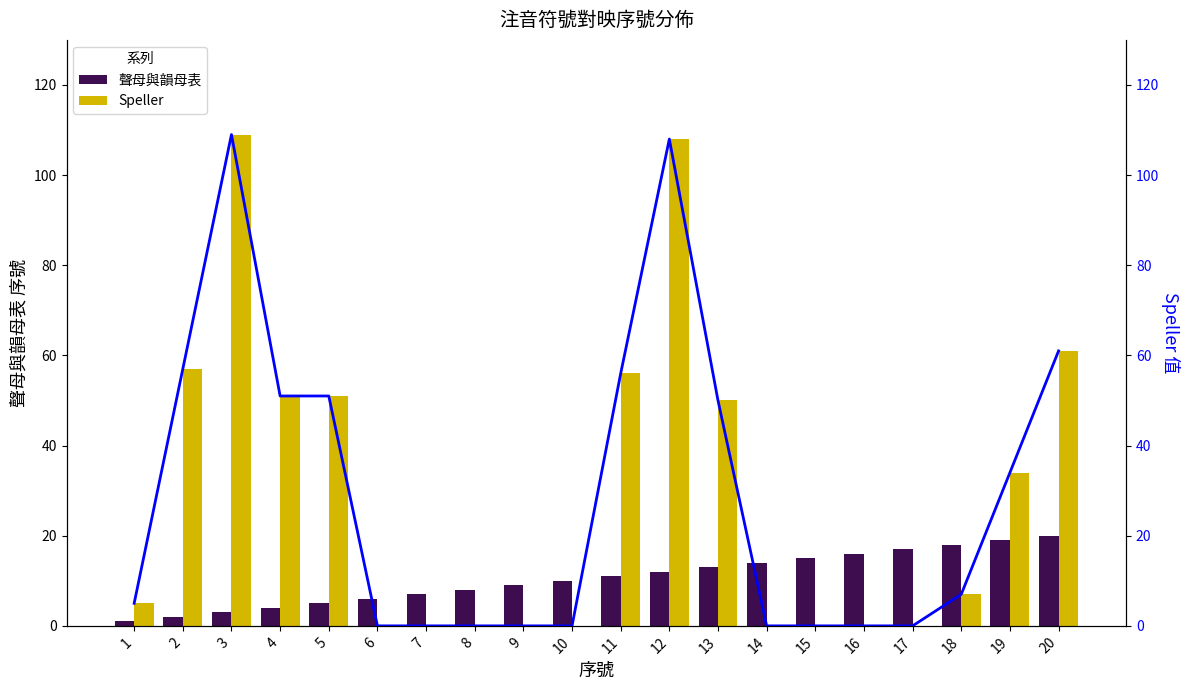

What is the total value across all series at 9?

9